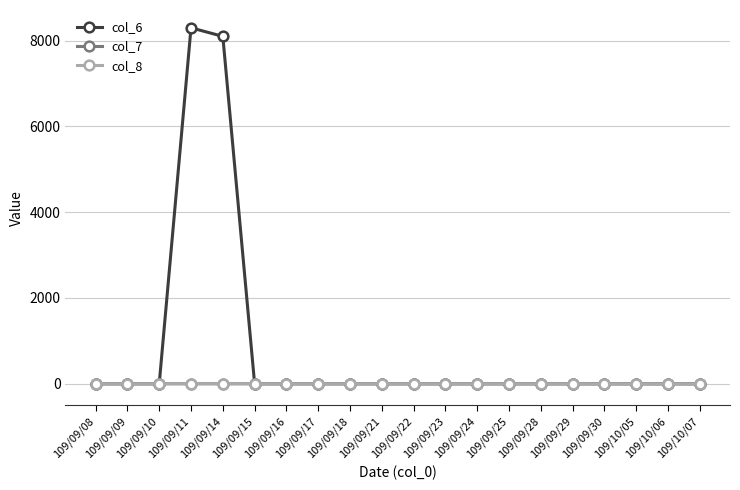

The value of col_6 at 109/09/28 is -3107.0. True or false?

False